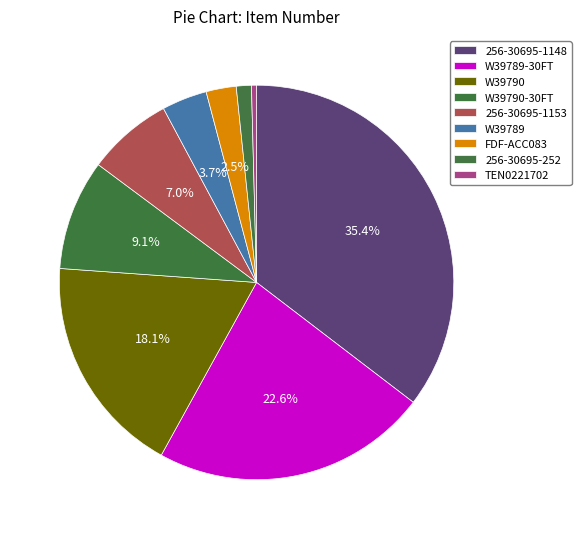

The W39790-30FT slice represents 3% of the pie. True or false?

False